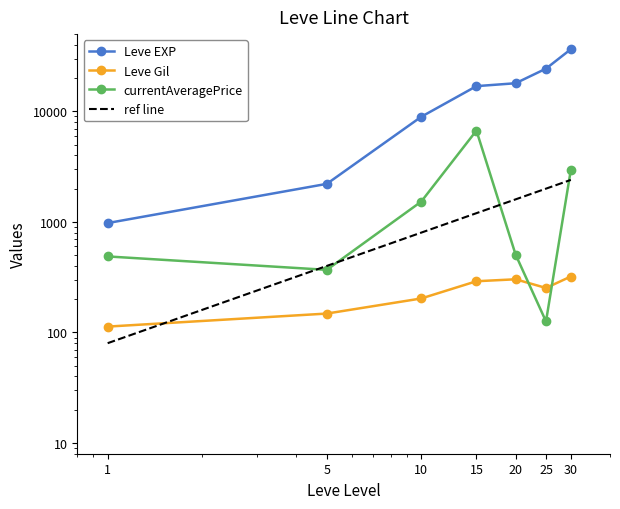

What is the value of the Leve EXP point at the 5th from the left?

17970.0